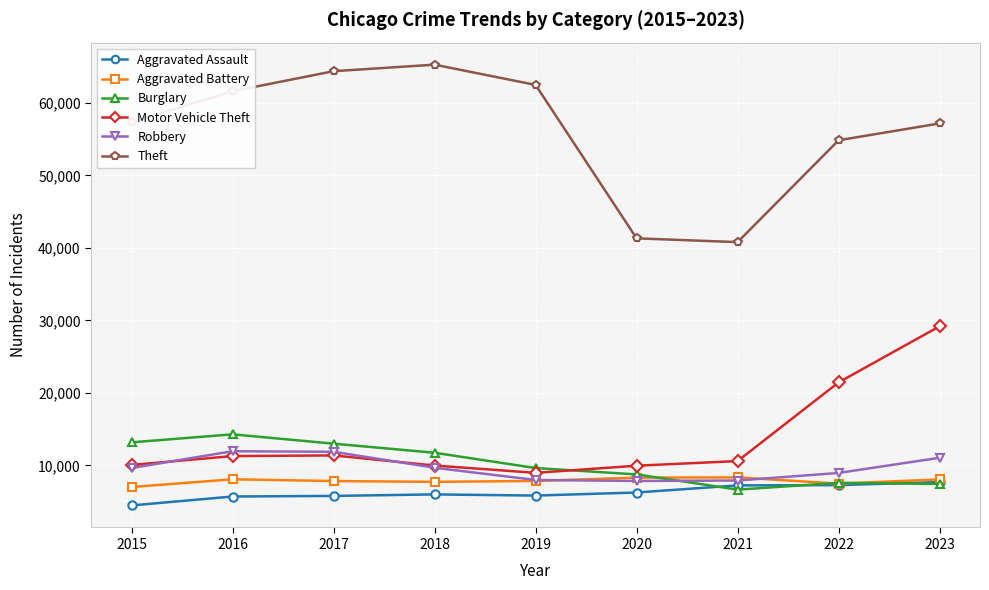

How many interior local valleys does the Theft series have?

1